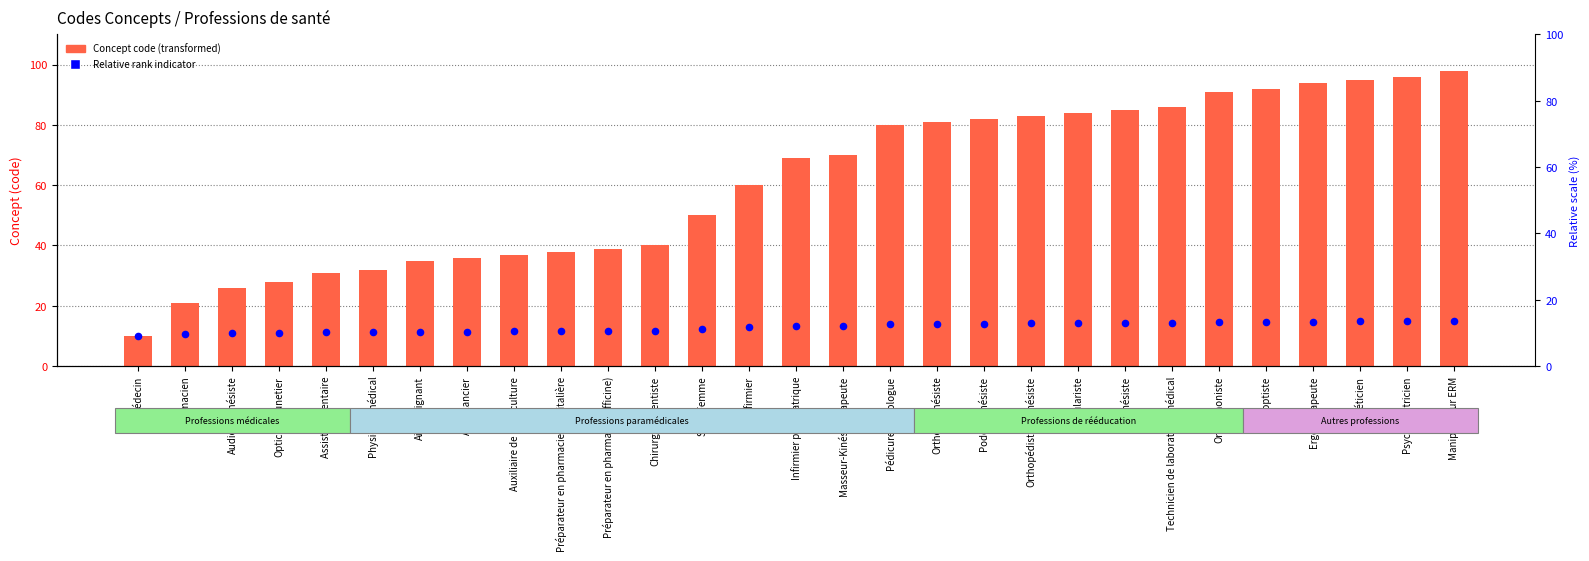

Which series contains the highest Y value?

Concept code